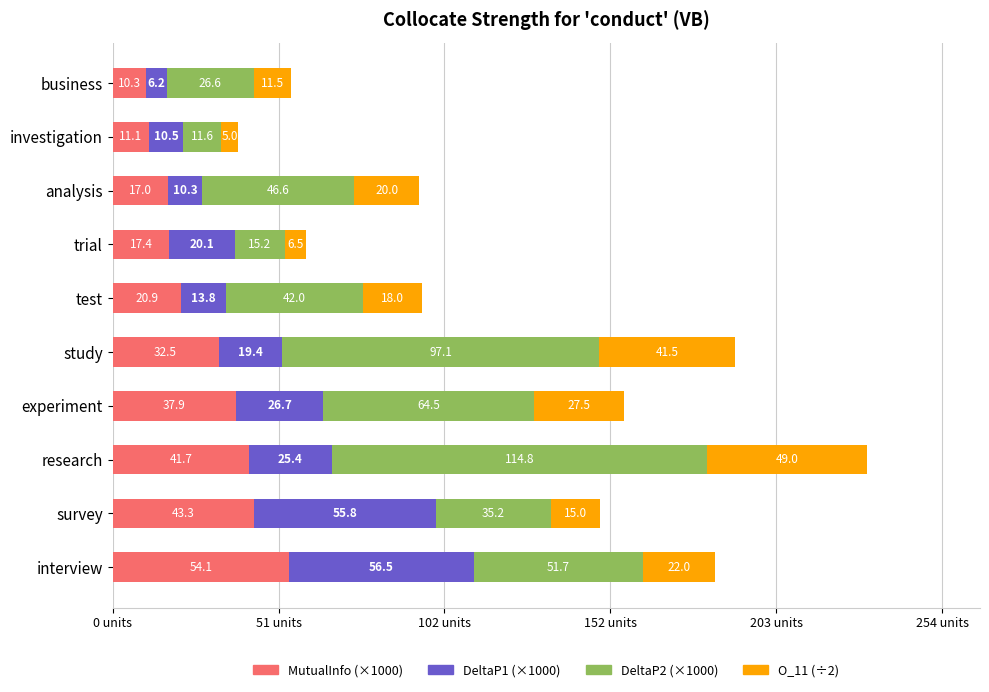

What is the sum of the MutualInfo (×1000) values at test and interview?

75.0